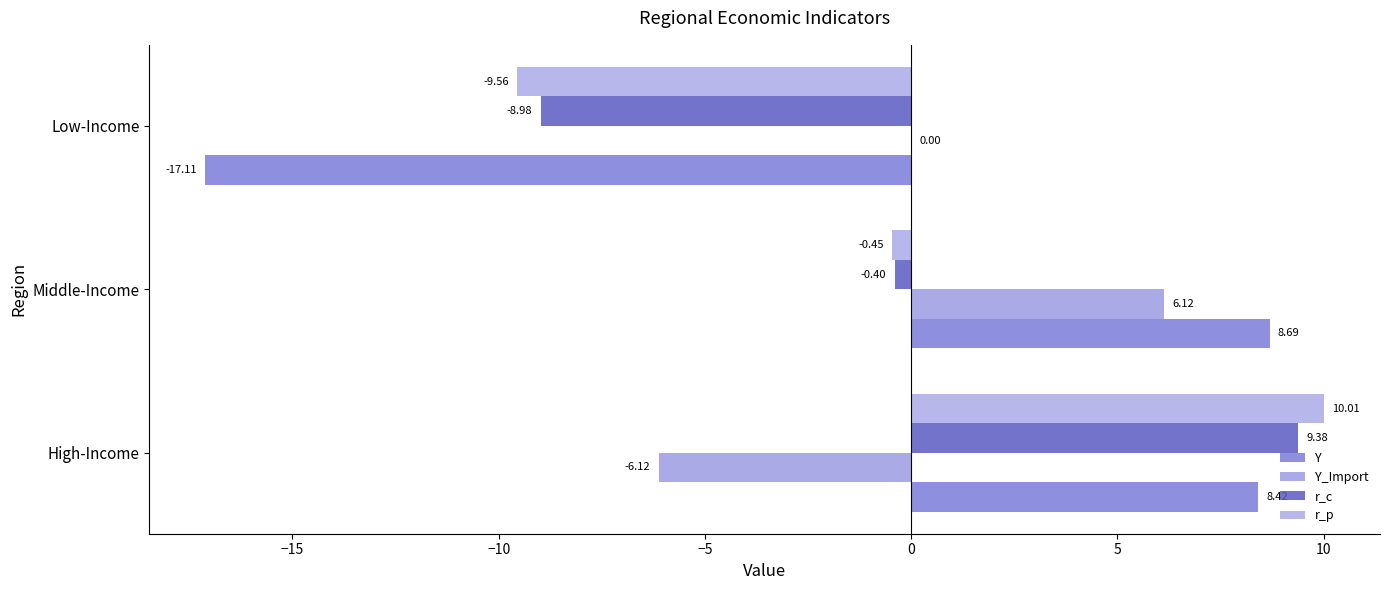

What are all the series names shown in the legend?

Y, Y_Import, r_c, r_p